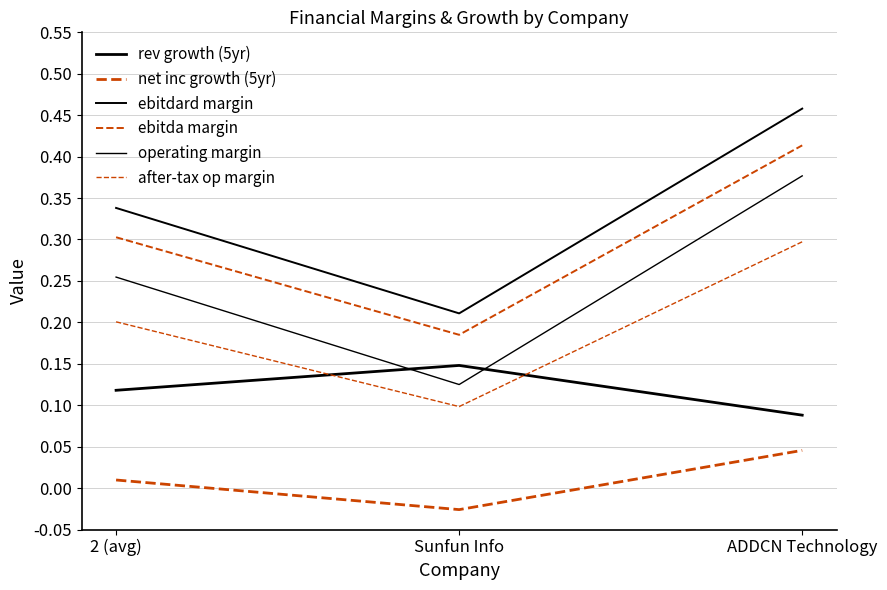

How many series are shown in this chart?

6